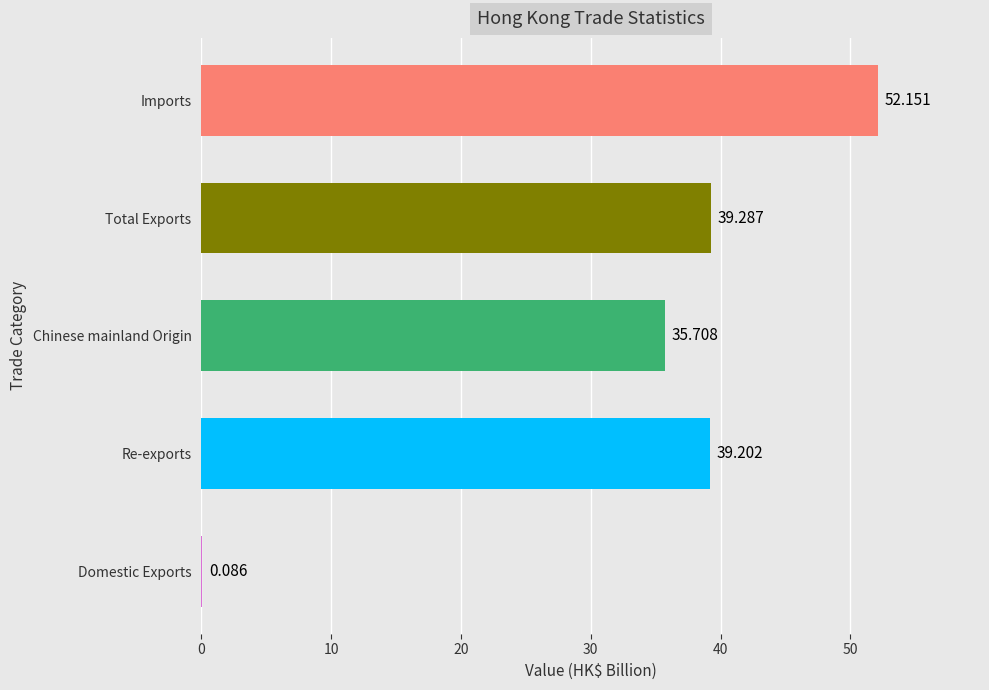

Does the chart contain stacked bars?

No